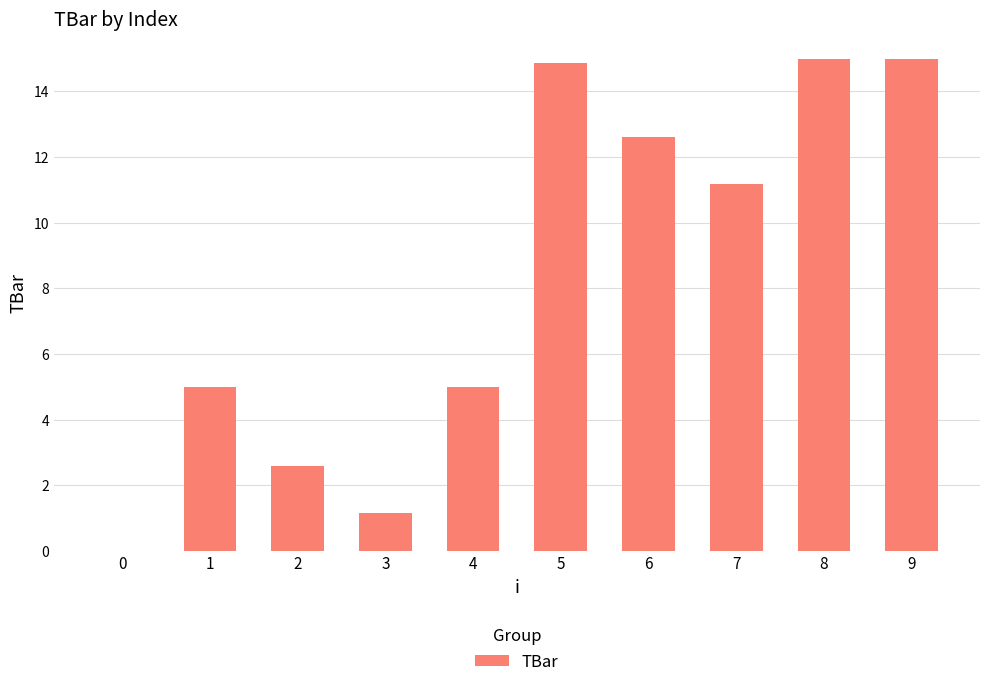

Between 0 and 5, which is larger?

5